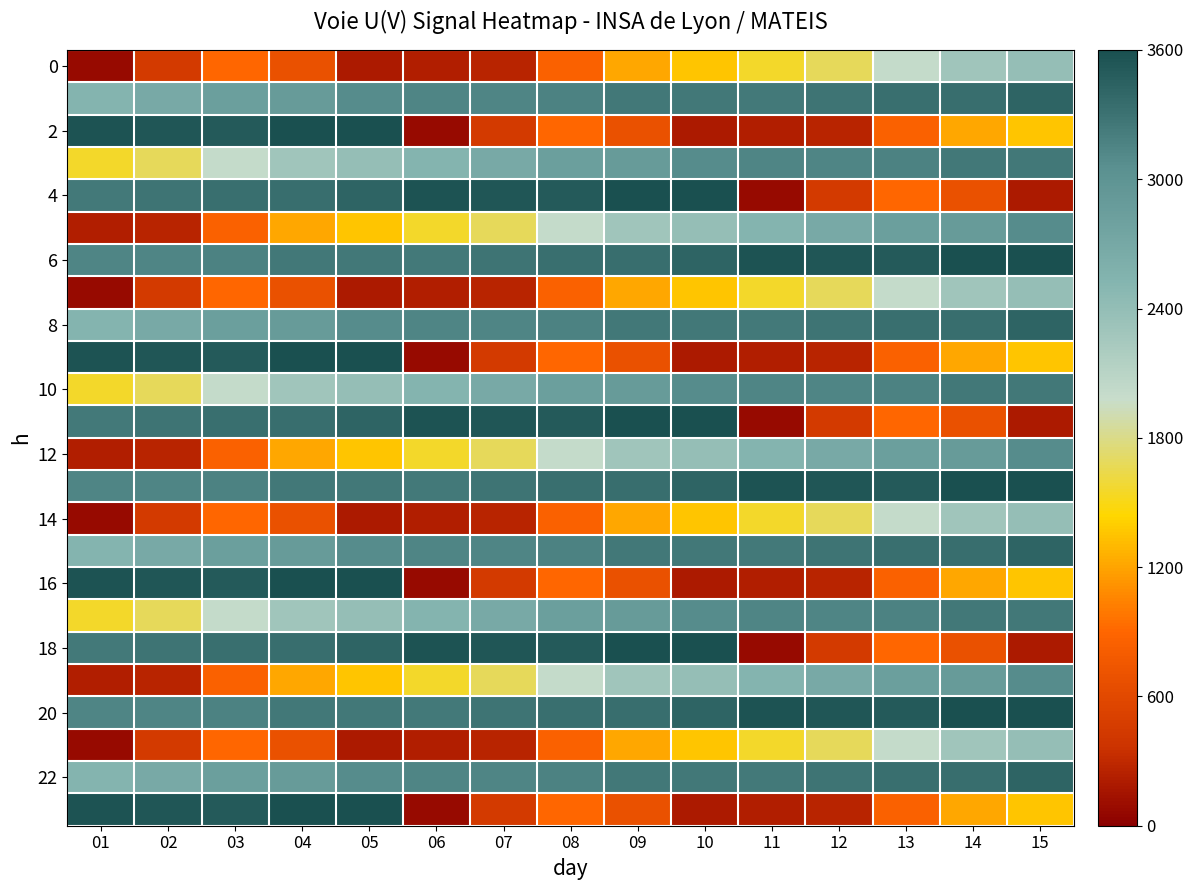

At how many categories does at least one series exceed 2581?

15